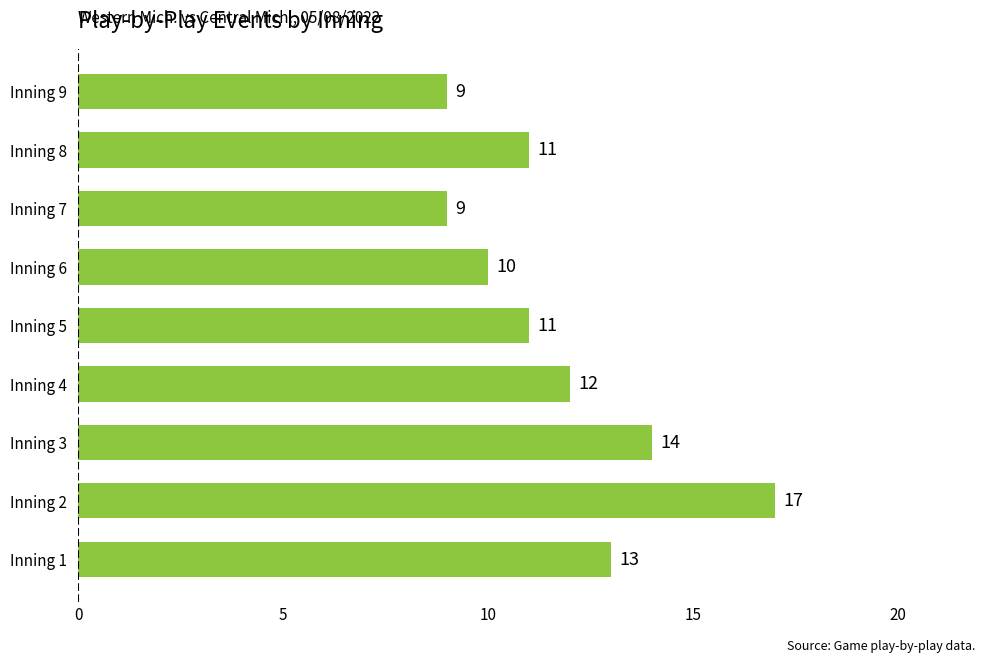

The chart shows a value of 13 at Inning 1. True or false?

True